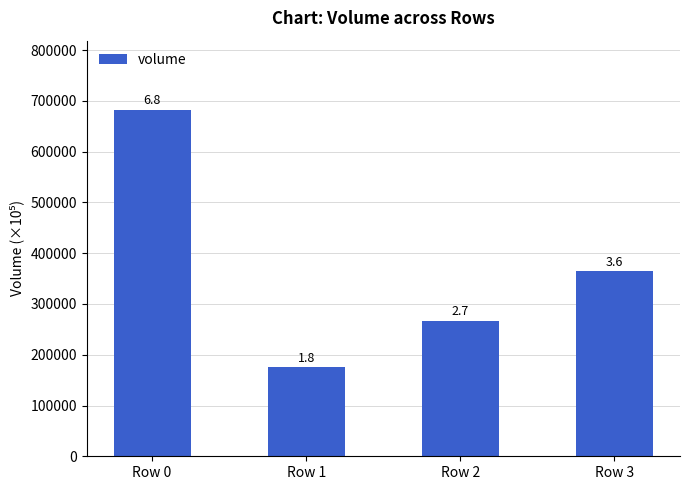

Does the chart contain any negative values?

No